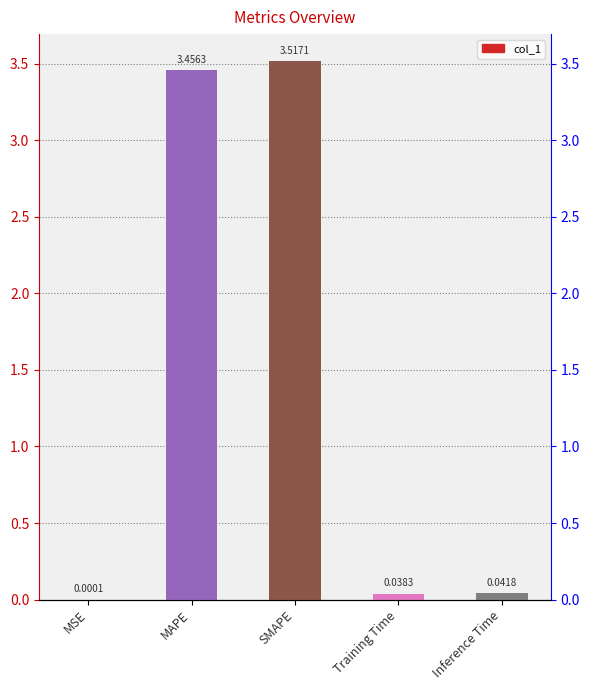

Rank the categories by value from lowest to highest.

MSE, Training Time, Inference Time, MAPE, SMAPE